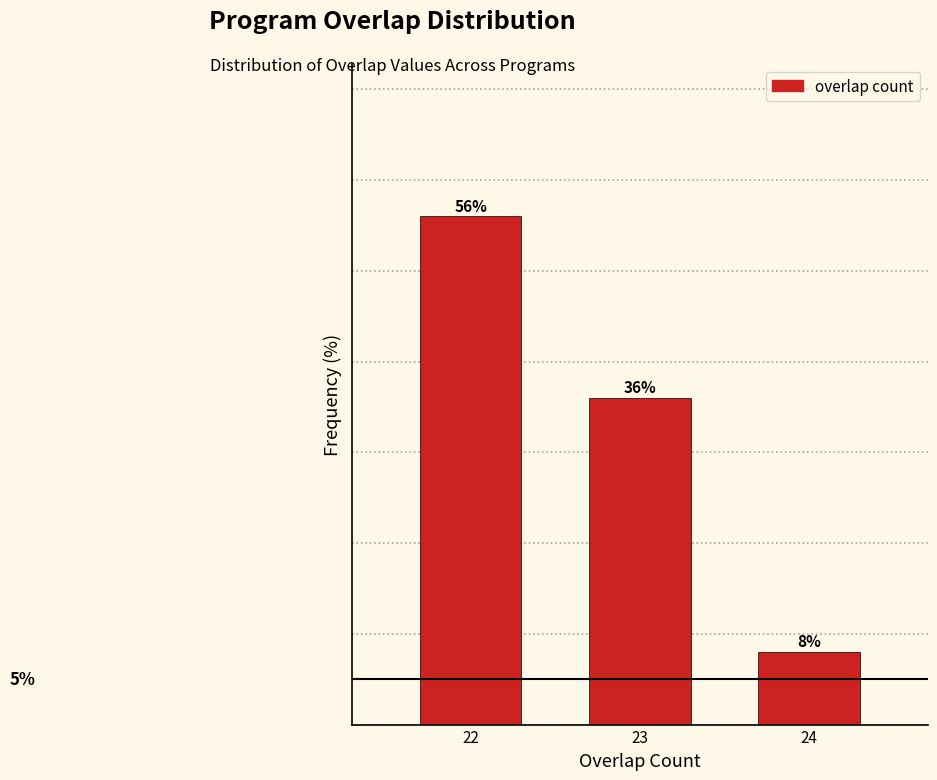

List the labels in order of value, largest first.

22, 23, 24